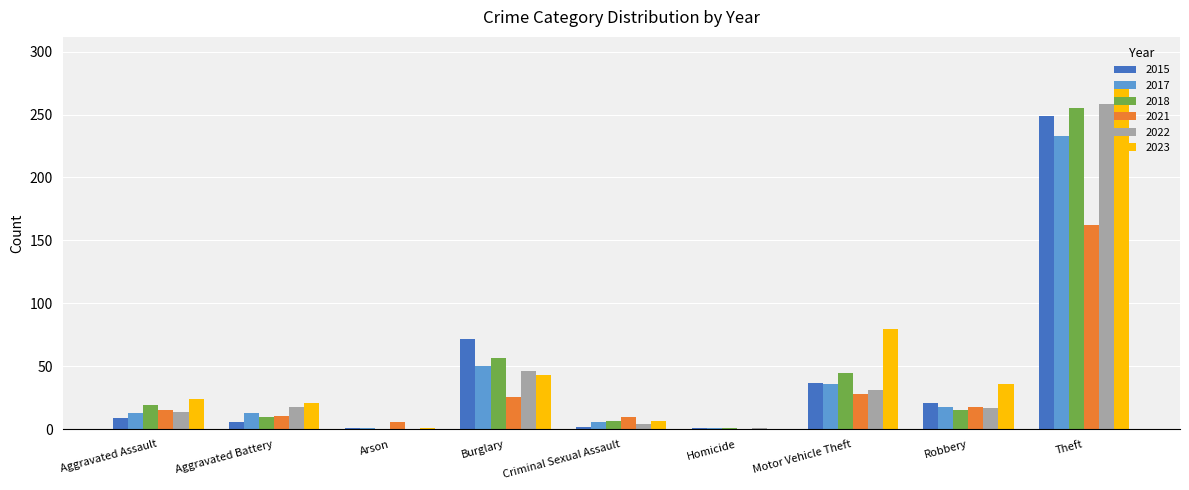

Is the value of 2021 at Criminal Sexual Assault greater than the value of 2017 at Burglary?

No